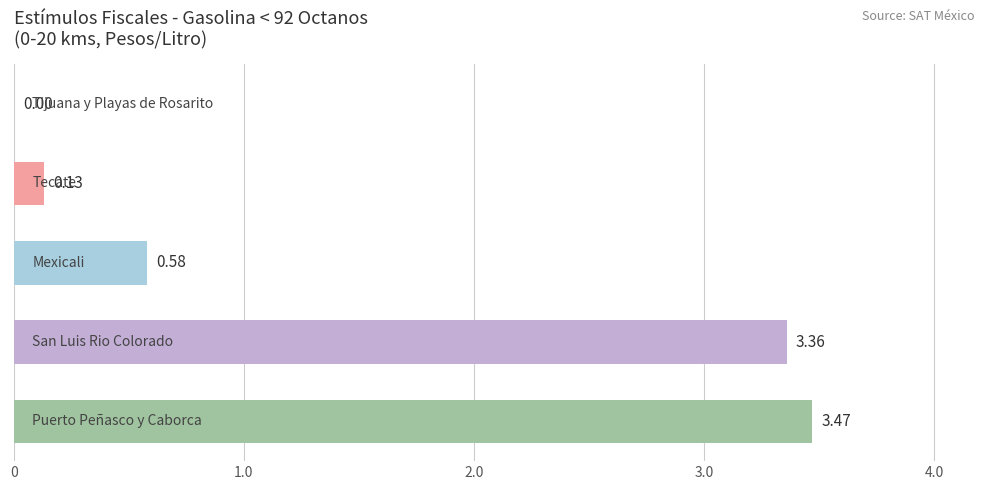

Count the number of categories in the chart.

5